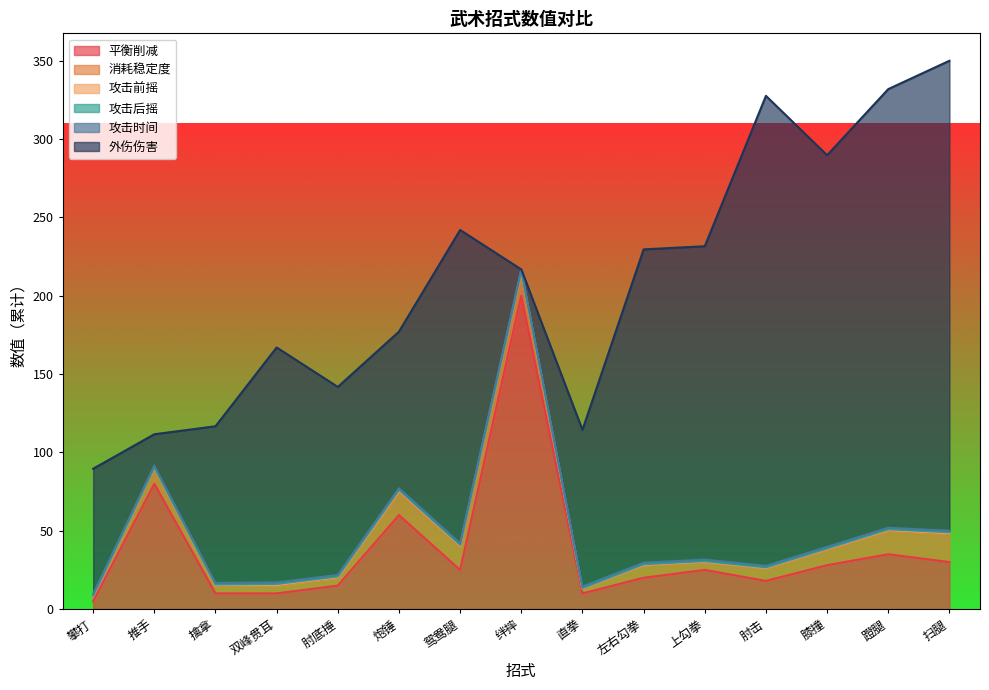

Between which two adjacent categories do 外伤伤害 and 攻击时间 first intersect?

鸳鸯腿 and 绊摔